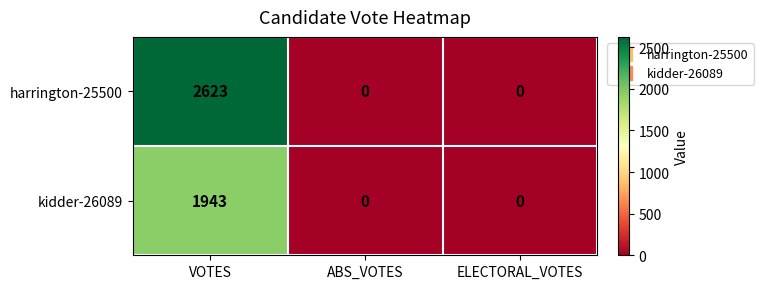

At VOTES, list the series in order from largest to smallest.

harrington-25500, kidder-26089